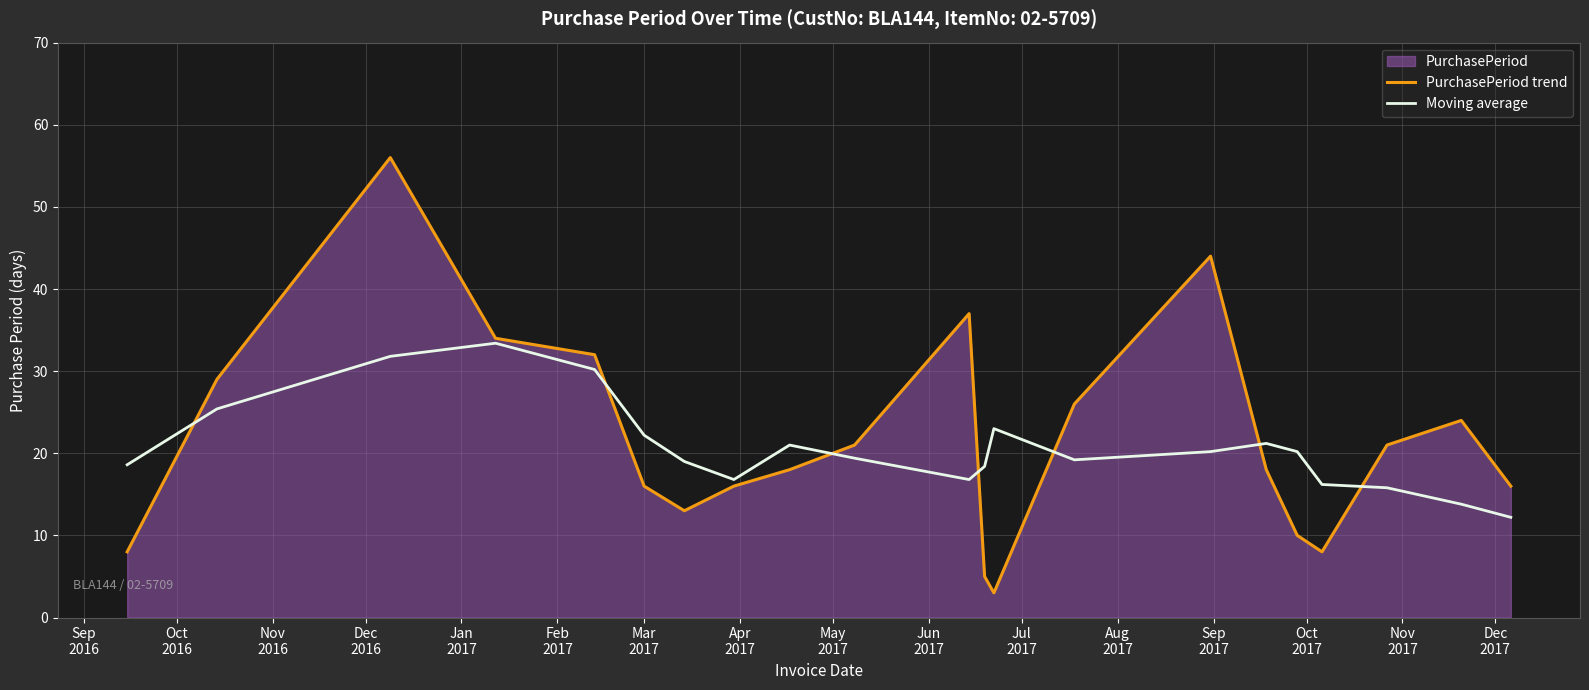

Rank the series by their maximum value, from highest to lowest.

PurchasePeriod trend, Moving average